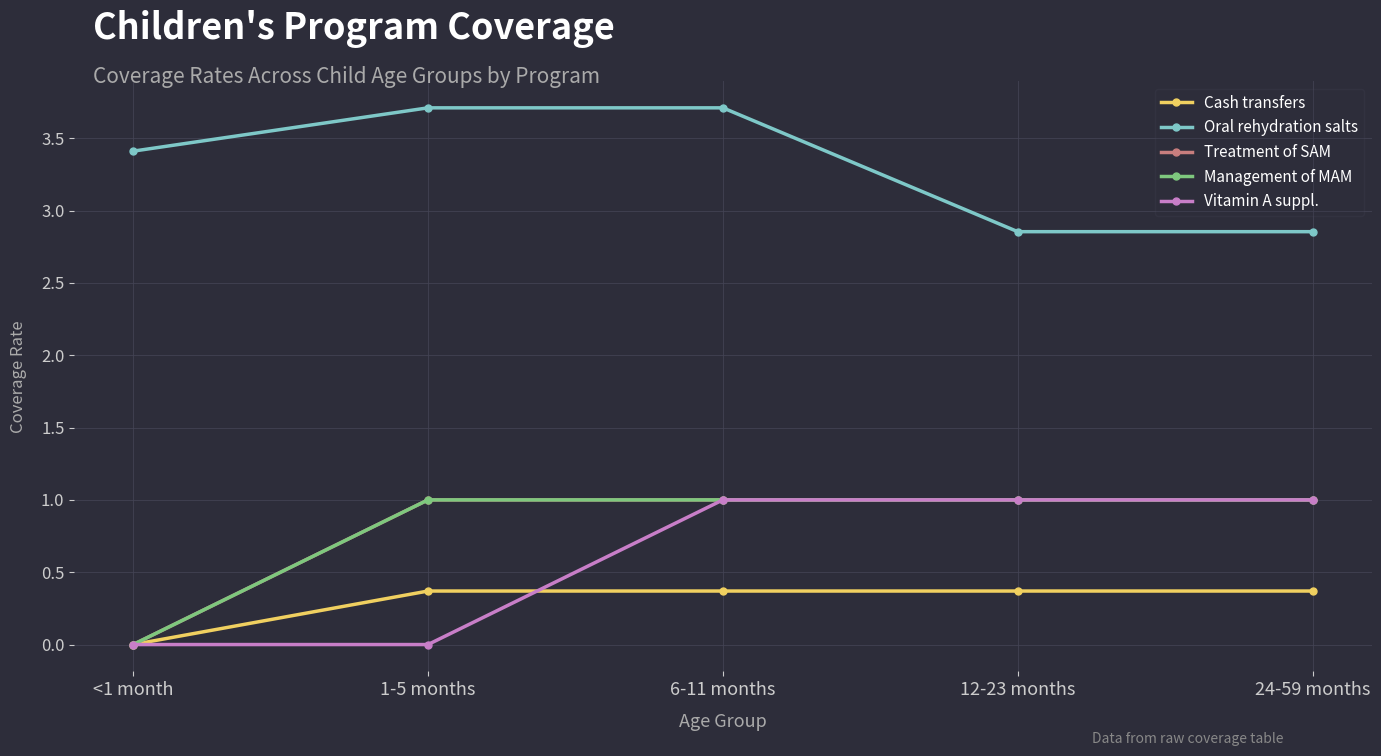

What is the difference between the maximum and second lowest values in the Oral rehydration salts series?

0.9